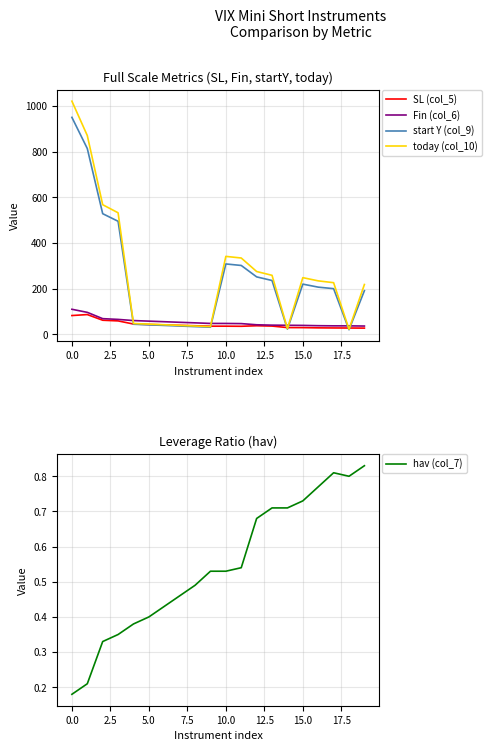

The Fin (col_6) series shows 39.5 at 15.0. True or false?

True